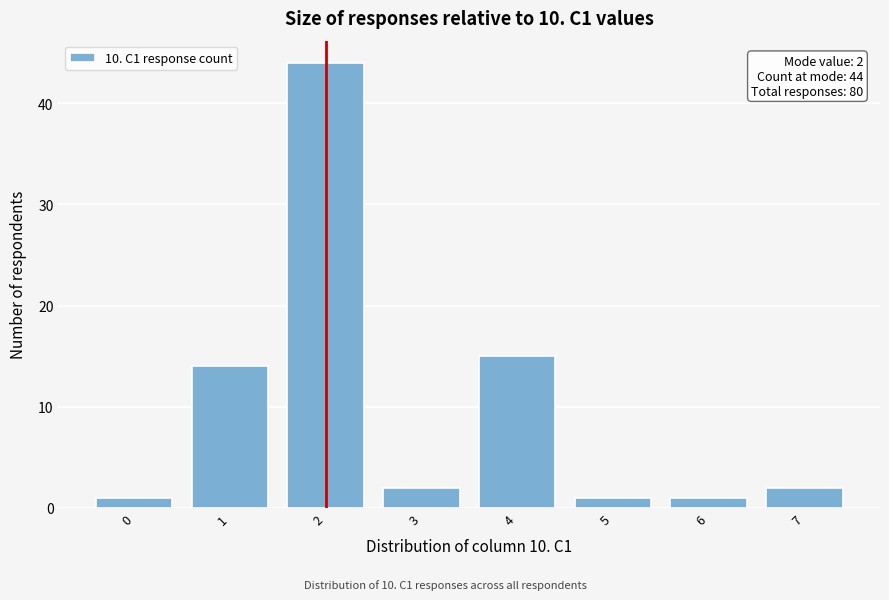

Which range on the x-axis has the tallest bar?

1.5 to 2.5